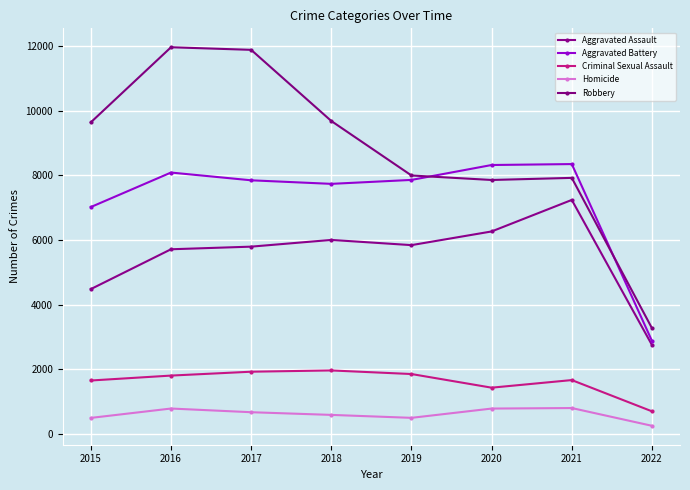

How many lines are shown in the chart?

5